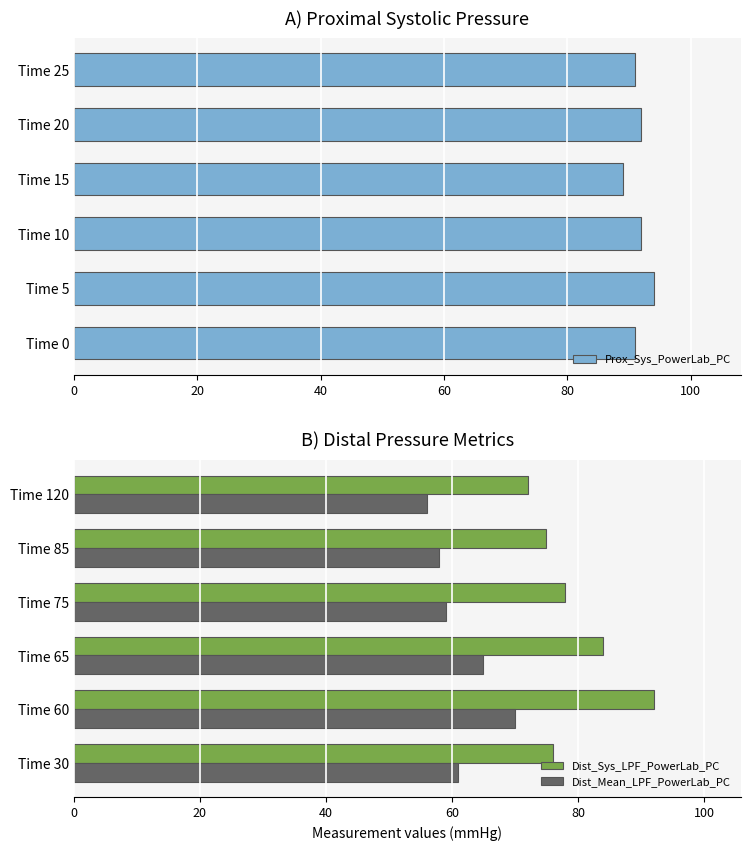

The value of Dist_Mean_LPF_PowerLab_PC at Time 65 is 109. True or false?

False